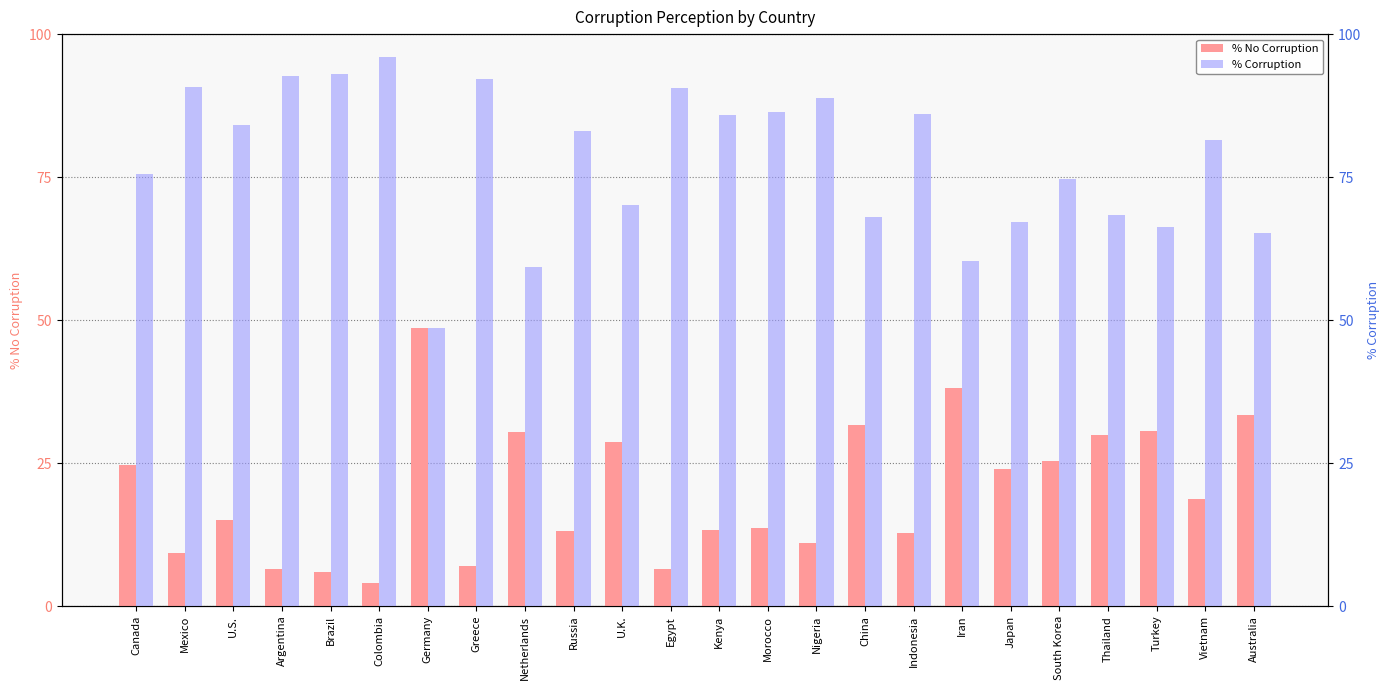

Between Argentina and Greece, which series saw the biggest shift?

% No Corruption